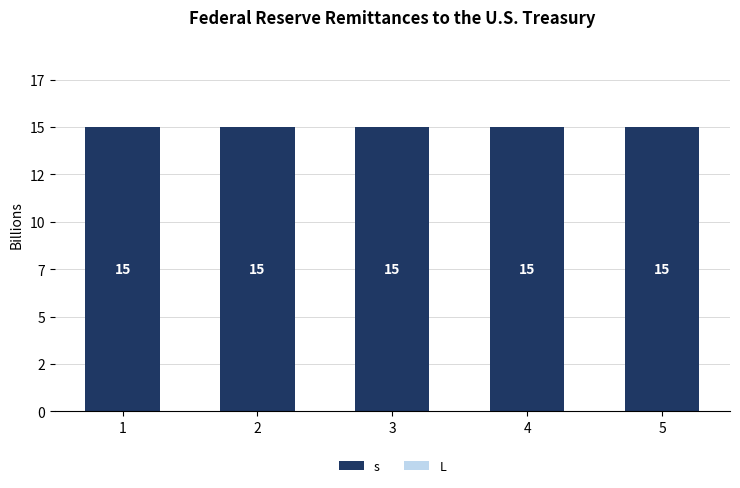

List the series in order of their overall mean, highest first.

s, L